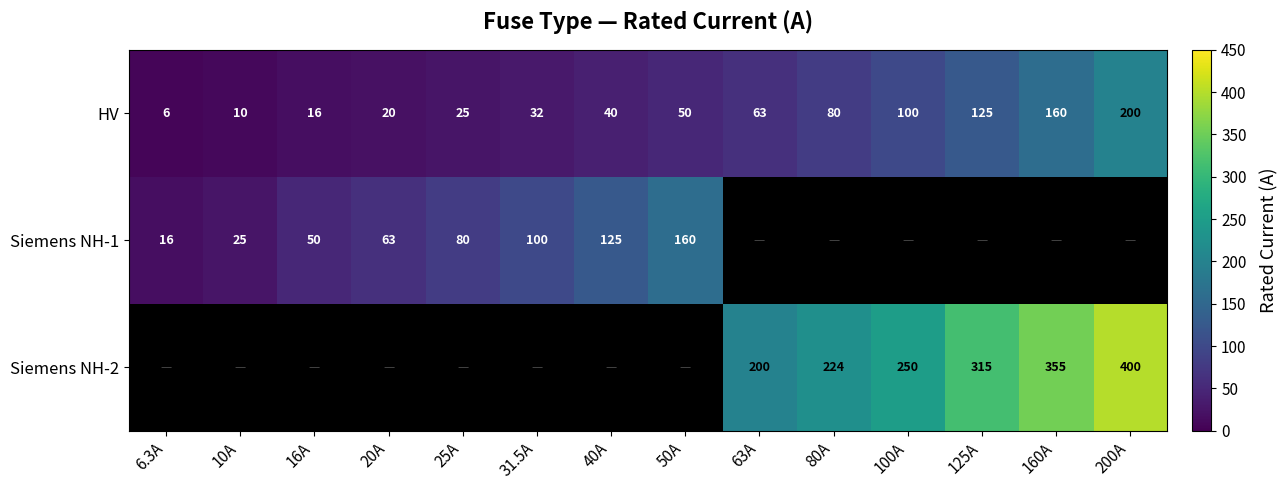

True or false: Siemens NH-2 has a value of 200.0 at 63A.

True